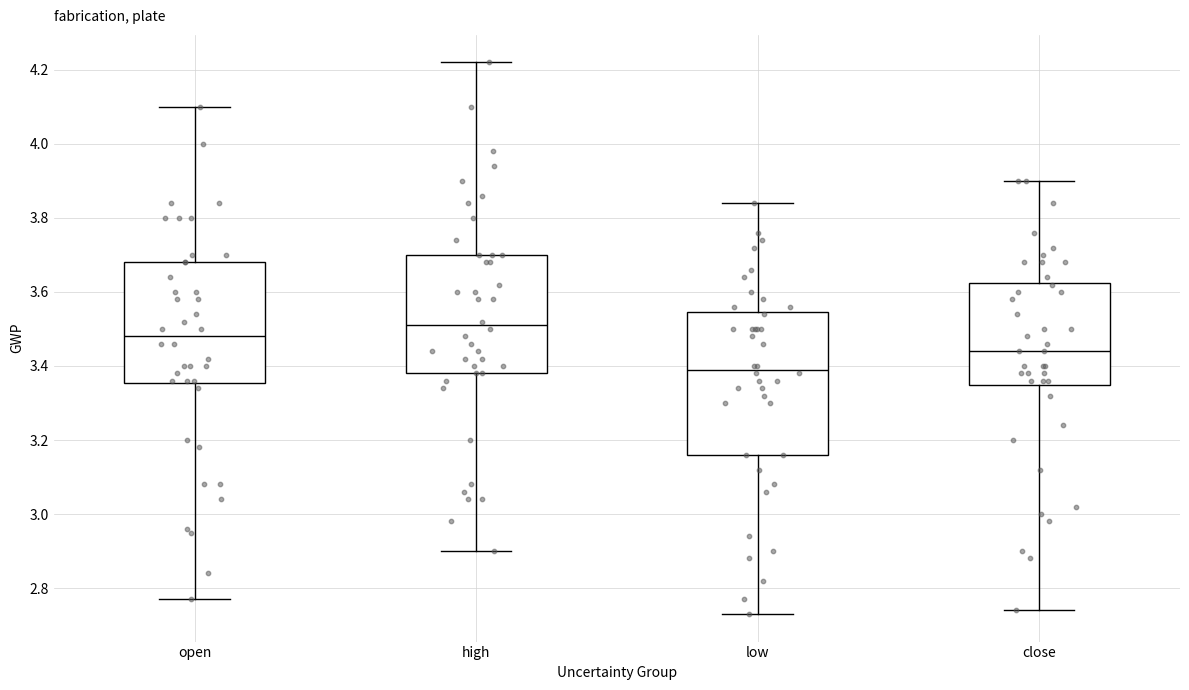

Reading left to right, read every box against the y-axis: the position of its median line, the range the box covers, and the ends of its whiskers. The values are not printed on the chart, so give them approximately, as read against the axis.

open: median 3.48, box 3.36 to 3.68, whiskers 2.78 to 4.10
high: median 3.52, box 3.38 to 3.70, whiskers 2.90 to 4.22
low: median 3.40, box 3.16 to 3.54, whiskers 2.74 to 3.84
close: median 3.44, box 3.36 to 3.62, whiskers 2.74 to 3.90